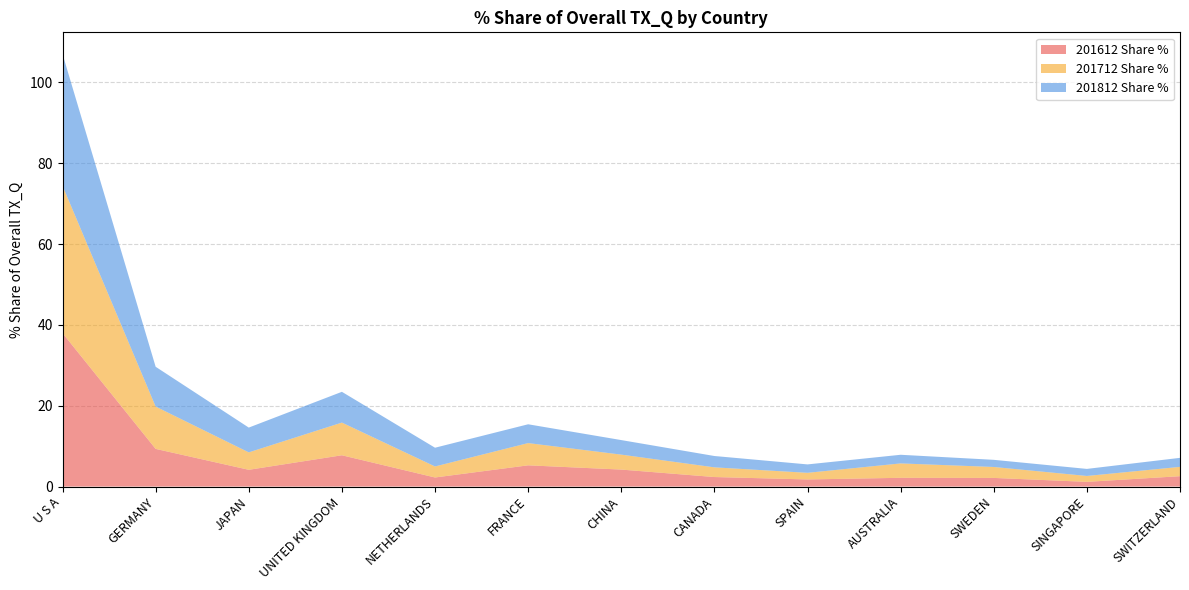

Reading right to left, extract all data points from this chart.

201612 Share %: 2.6	1.2	2.1	2.2	1.8	2.4	4.2	5.3	2.3	7.7	4.2	9.3	38.0
201712 Share %: 2.3	1.5	2.7	3.6	1.6	2.4	3.7	5.5	2.7	8.1	4.3	10.5	36.5
201812 Share %: 2.2	1.7	1.8	2.1	2.1	2.8	3.6	4.7	4.6	7.6	6.1	9.8	32.6